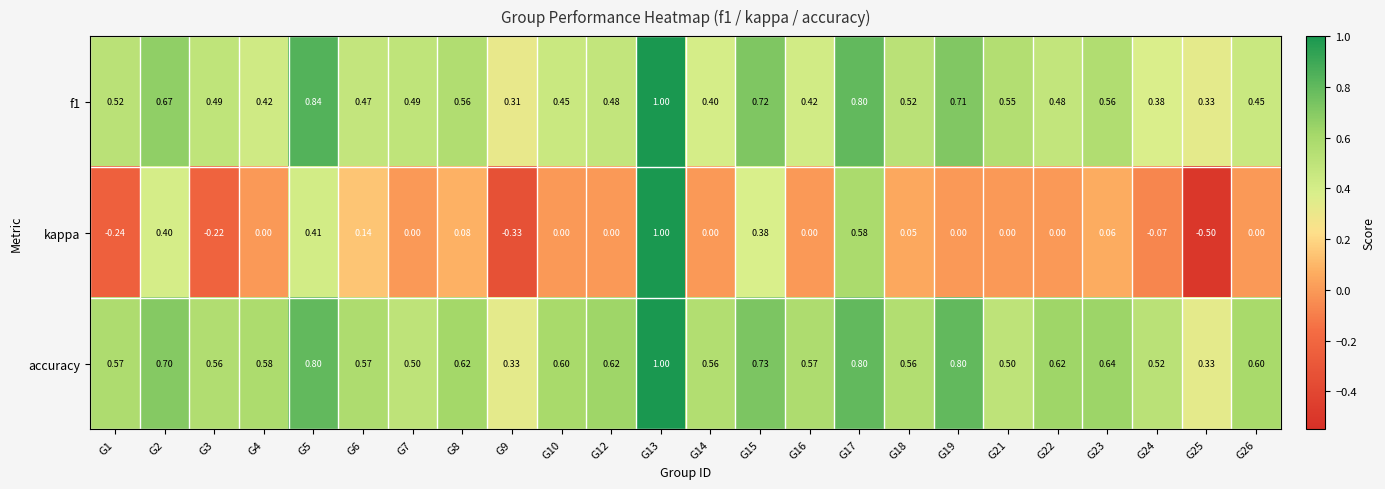

Which series has the widest spread of values?

kappa